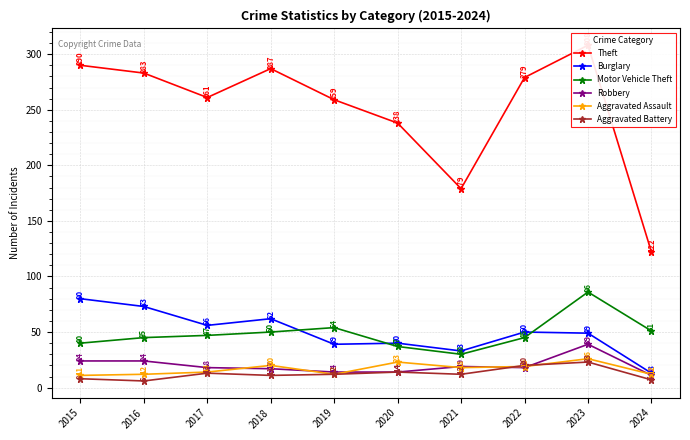

At how many categories does at least one series exceed 290?

1